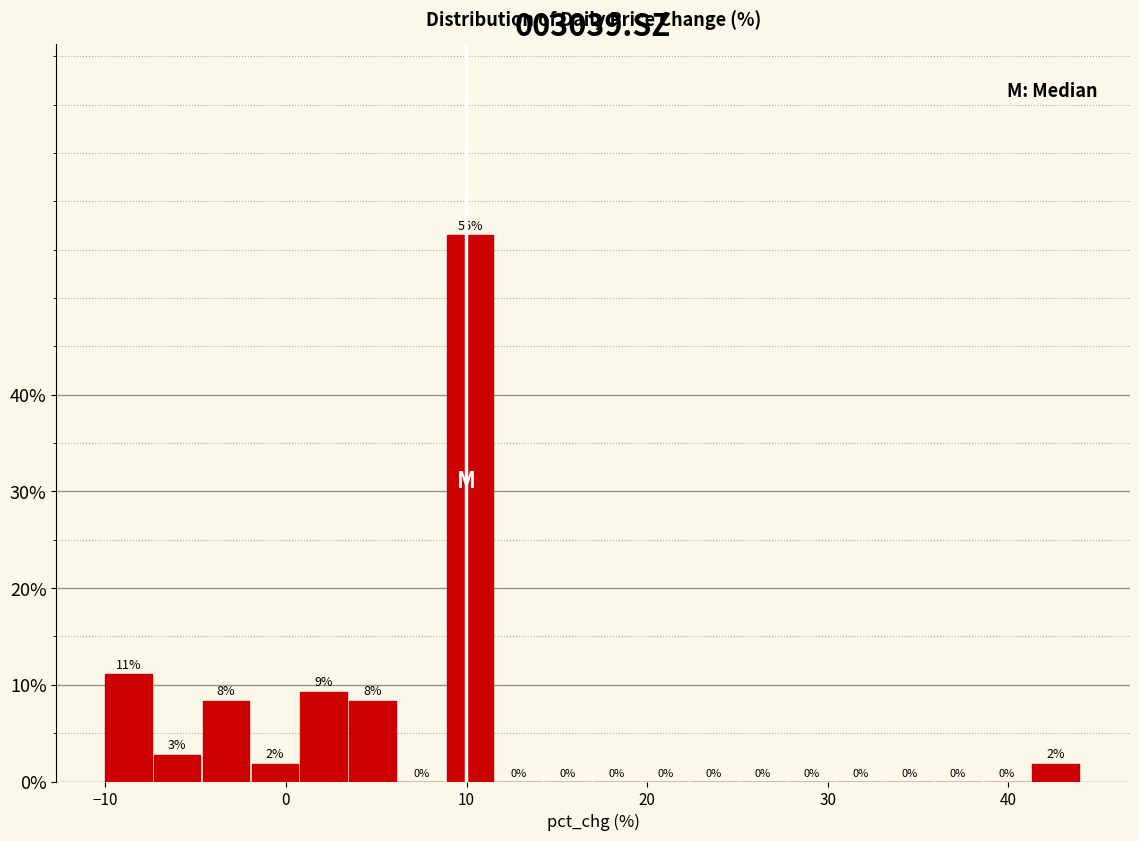

Around what value on the x-axis is the tallest bar? Give the approximate position of its centre, as read against the axis.

10